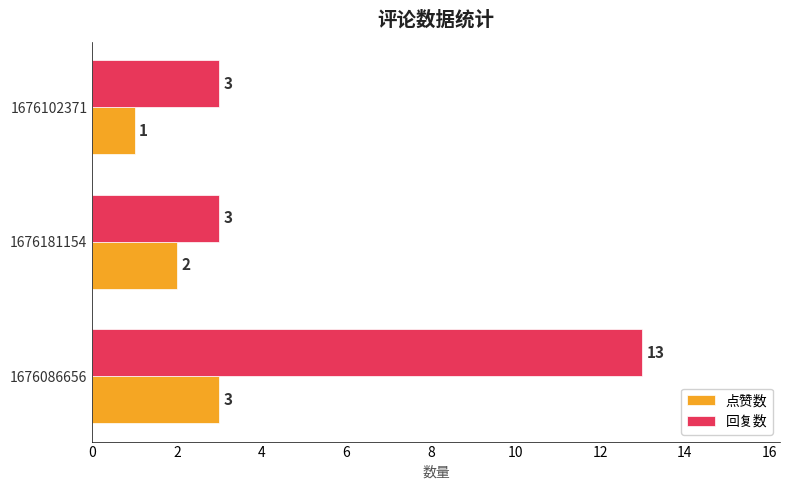

What are all the series names shown in the legend?

点赞数, 回复数